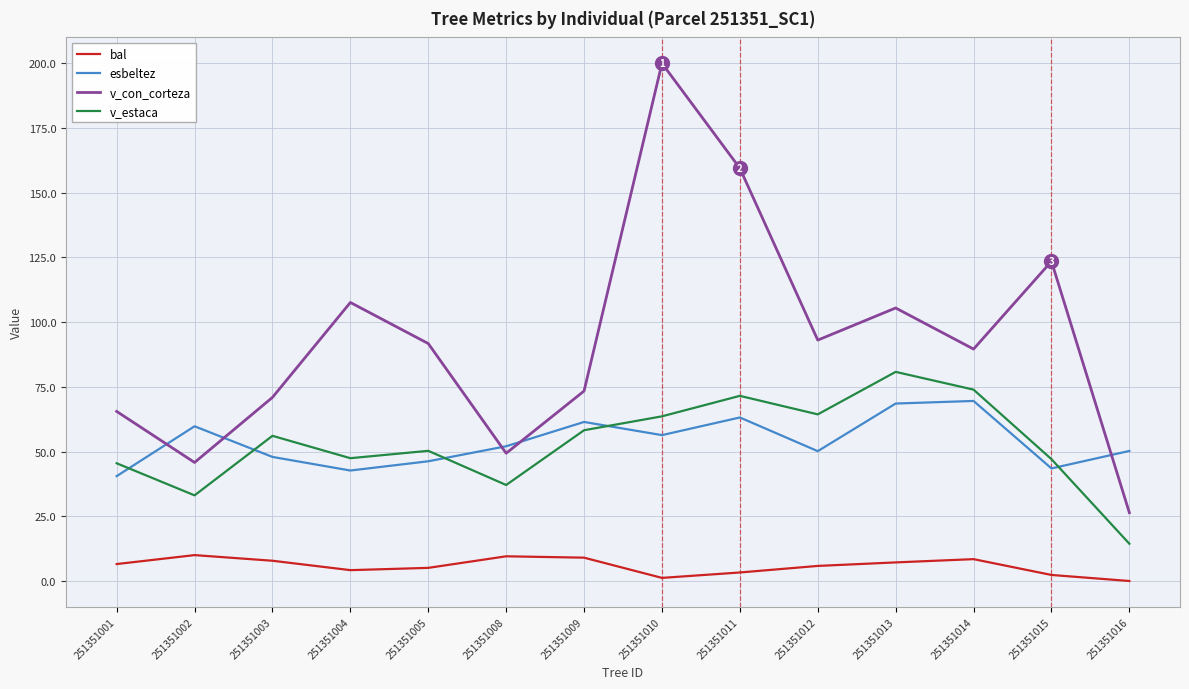

What is the sum of the bal values at 251351001 and 251351008?

16.1